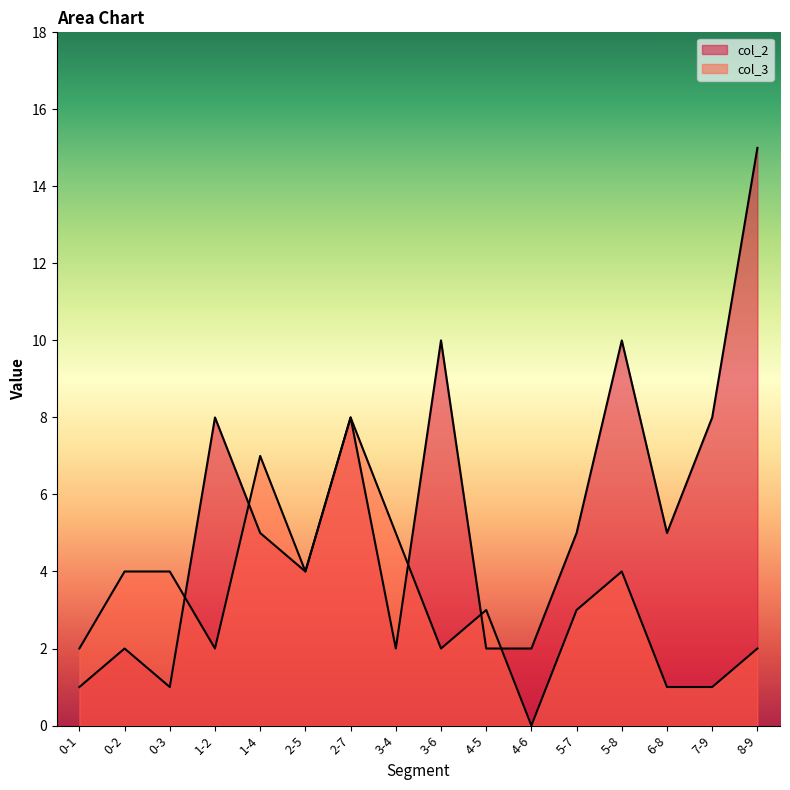

What is the value of the col_3 point at the 15th from the left?

1